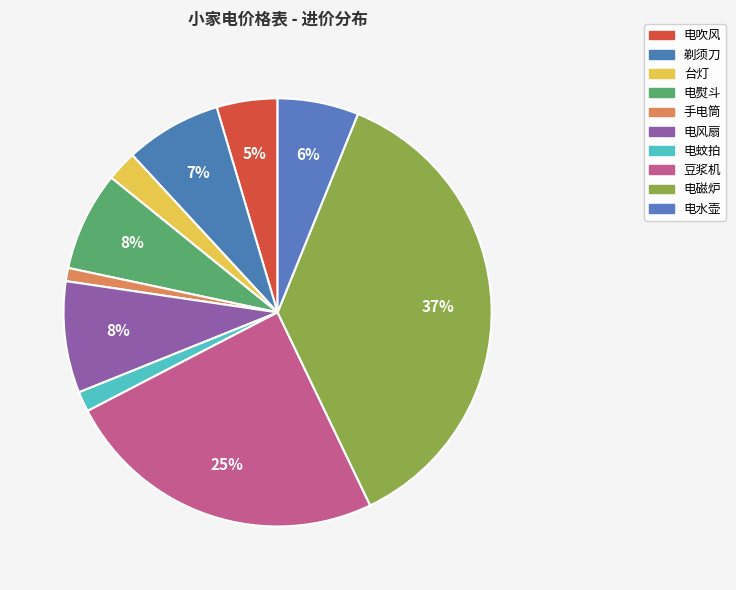

Is there a majority slice in this chart?

No